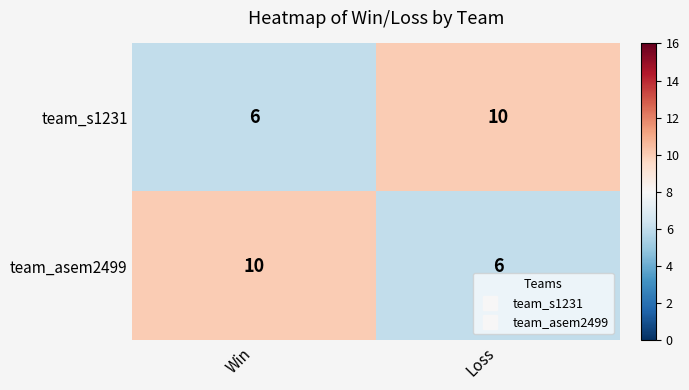

The team_s1231 series shows 18 at Loss. True or false?

False